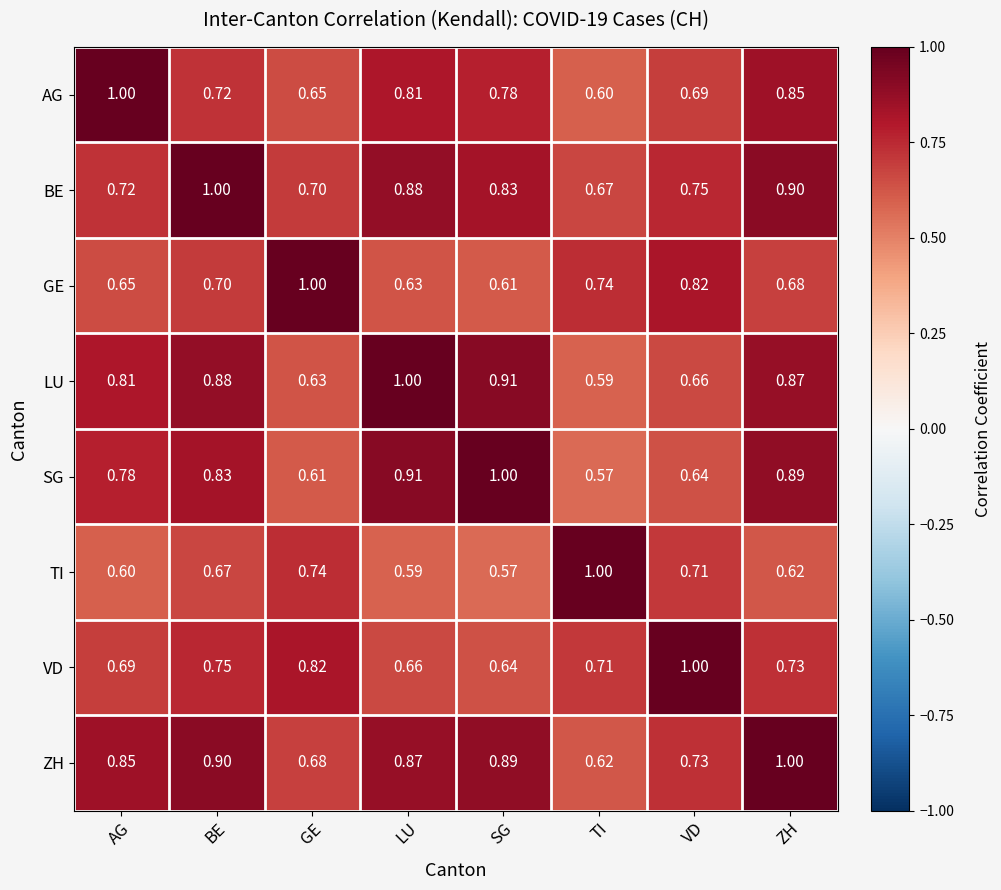

Rank the categories by VD value from lowest to highest.

SG, LU, AG, TI, ZH, BE, GE, VD